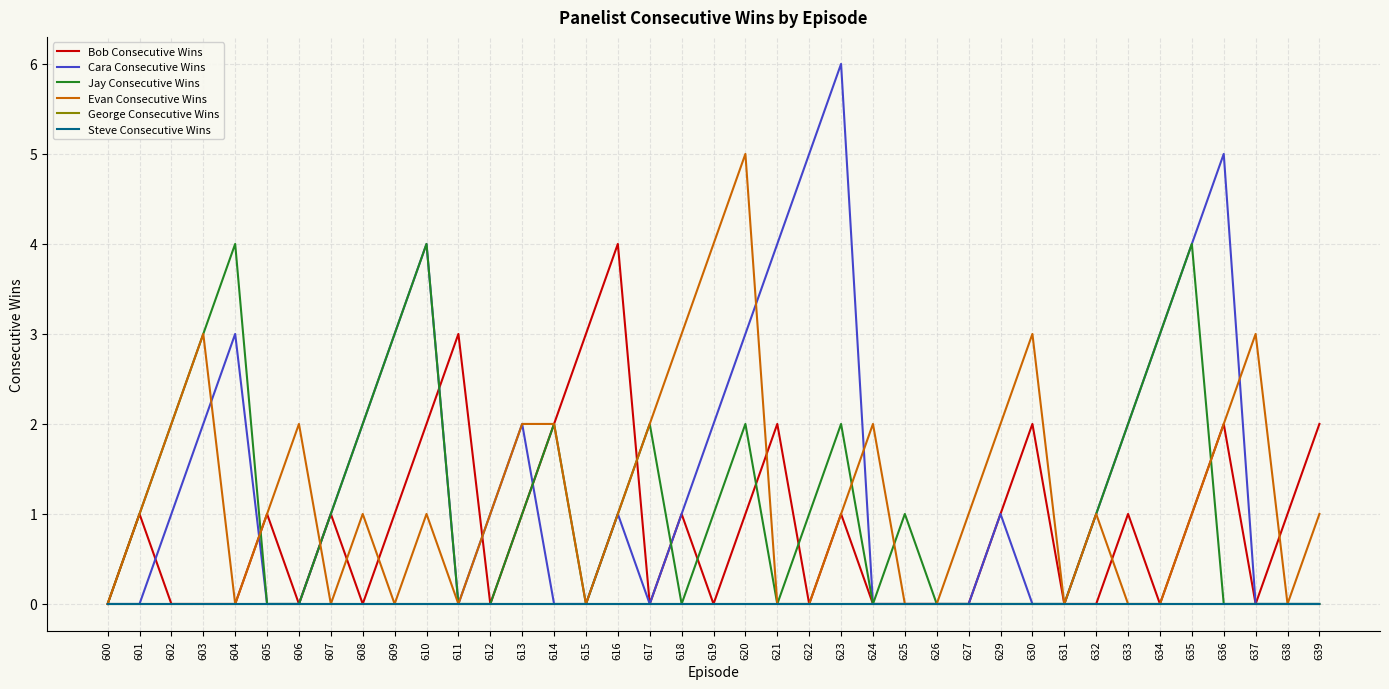

Which series has the widest spread of values?

Cara Consecutive Wins